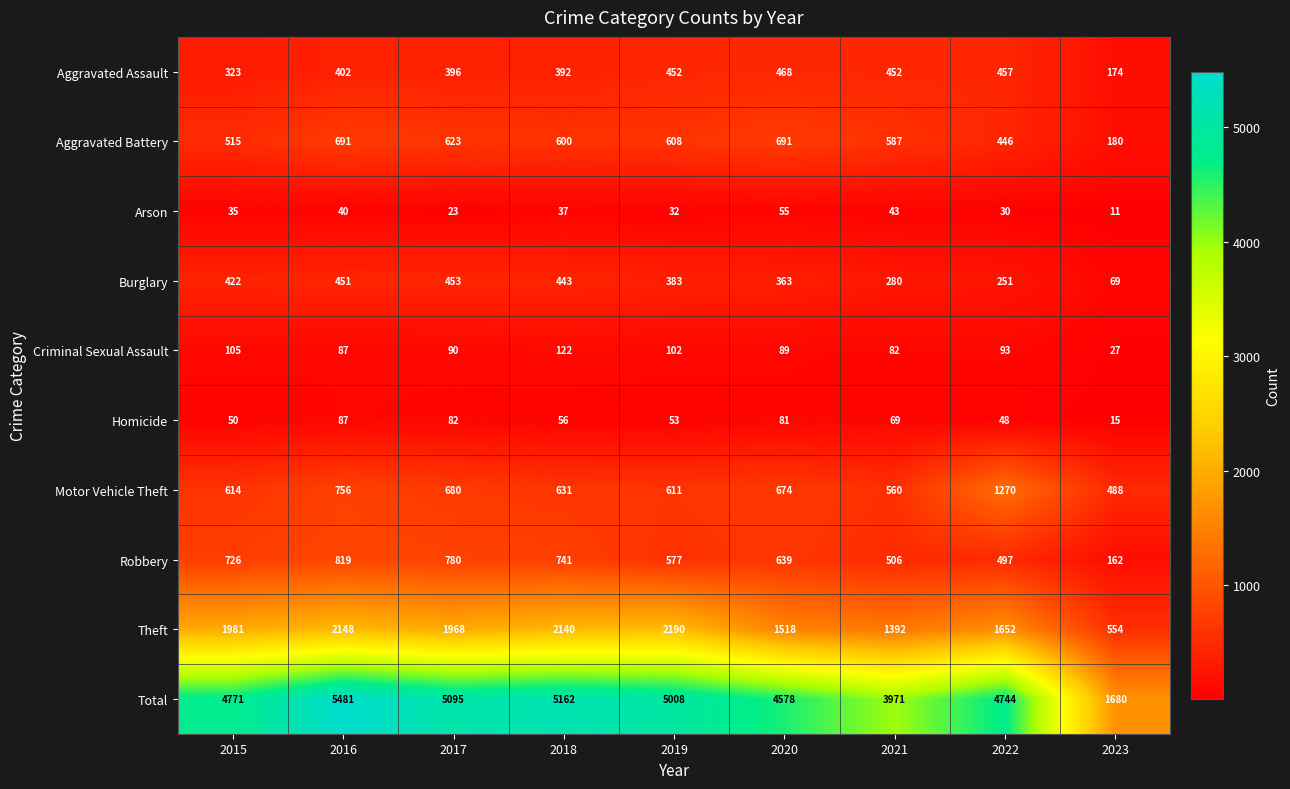

The Total series shows 6421 at 2020. True or false?

False